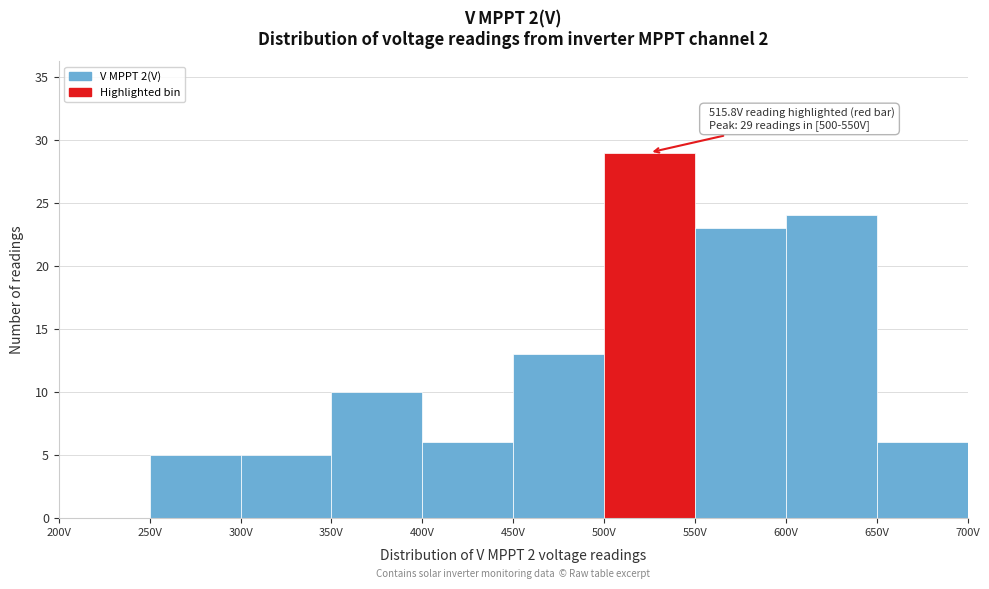

Over which range of the x-axis is the bar tallest?

500 to 550